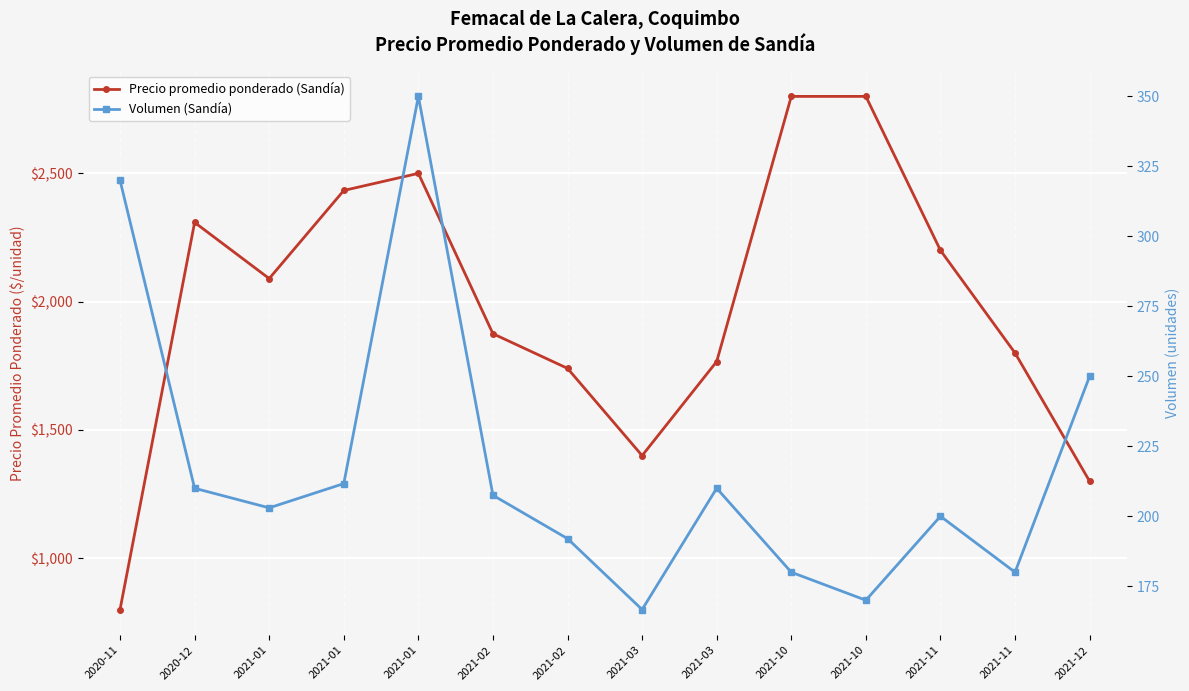

Rank the series at 2021-01 from highest to lowest value.

Precio promedio ponderado (Sandía), Volumen (Sandía)